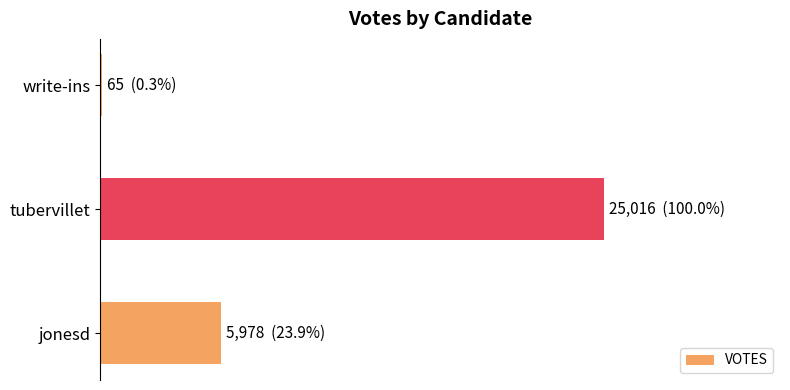

How many data points are above 5978?

1